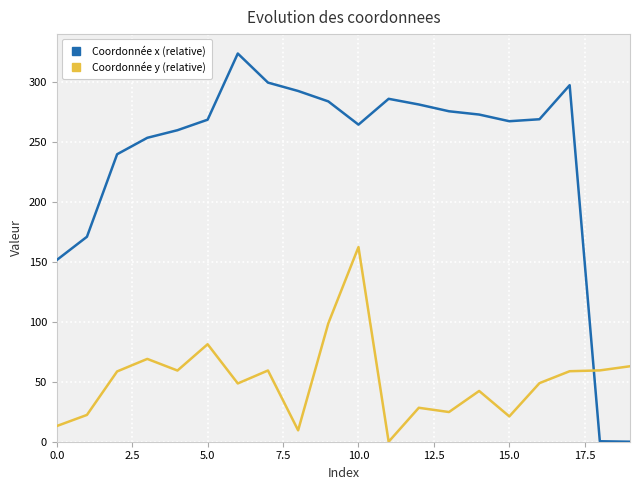

How many intersections are there between Coordonnée x (relative) and Coordonnée y (relative)?

1